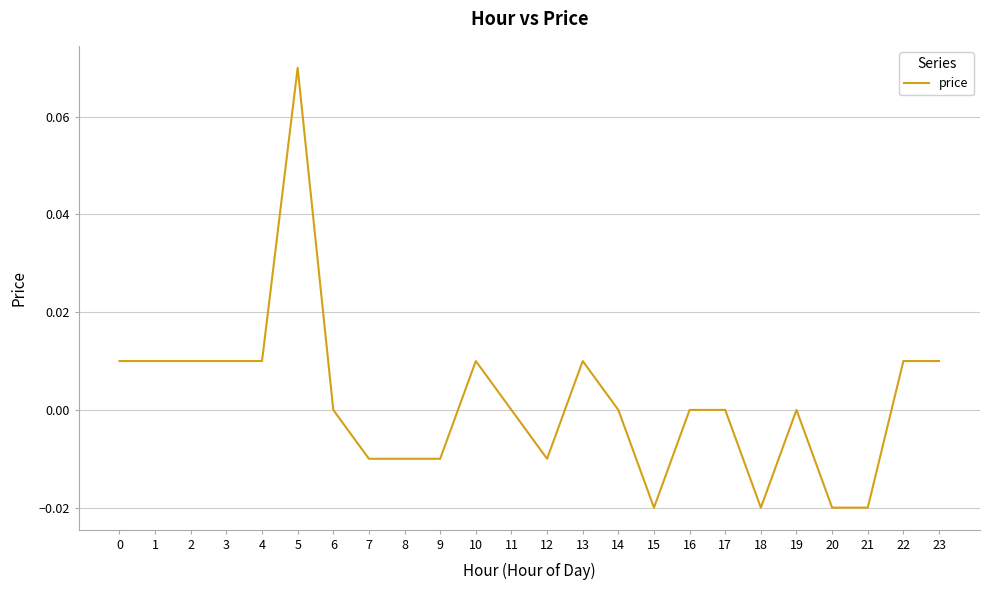

Between 21 and 14, which is larger?

14